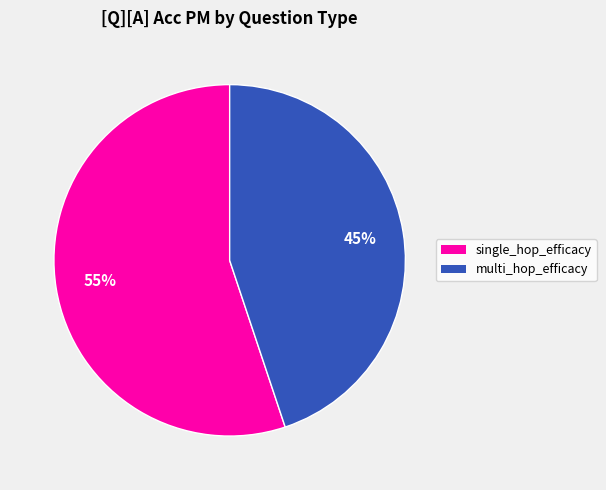

Does single_hop_efficacy account for over 50% of the chart?

Yes